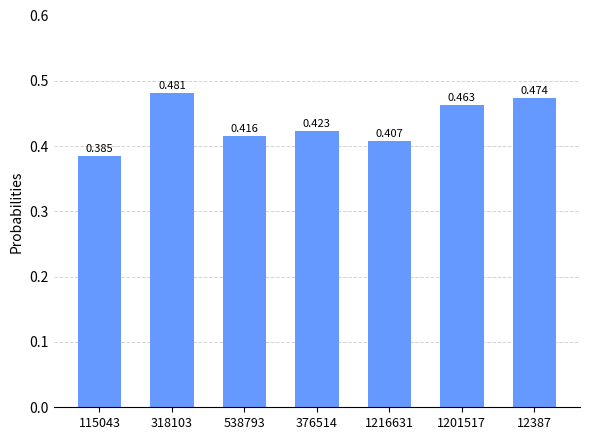

At which label is the value closest to 0?

115043